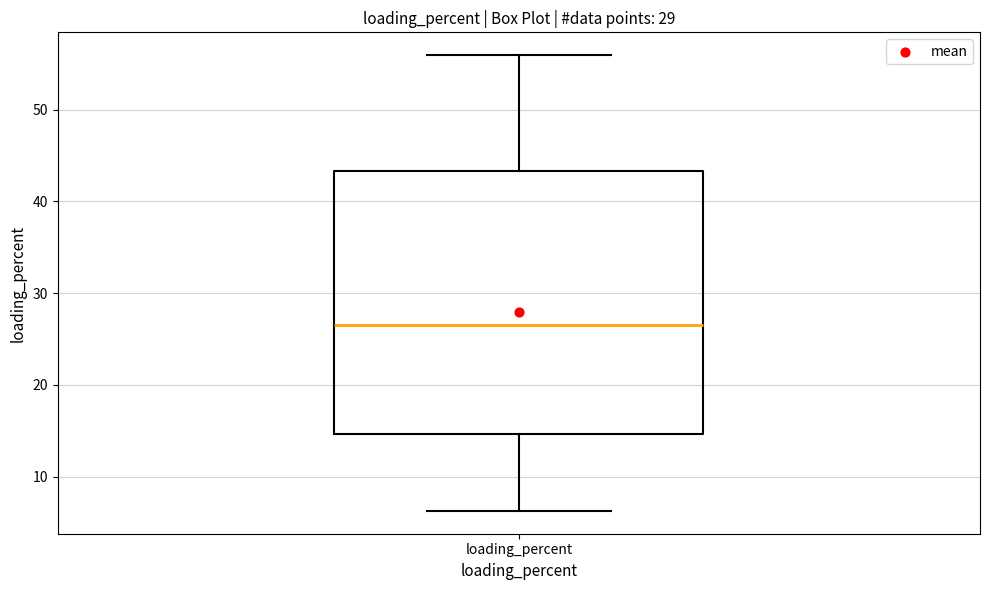

Read this box plot against the y-axis: the position of the median line, the range covered by the box, and the ends of both whiskers. The values are not printed on the chart, so give them approximately, as read against the axis.

median 27, box 15 to 43, whiskers 6 to 56